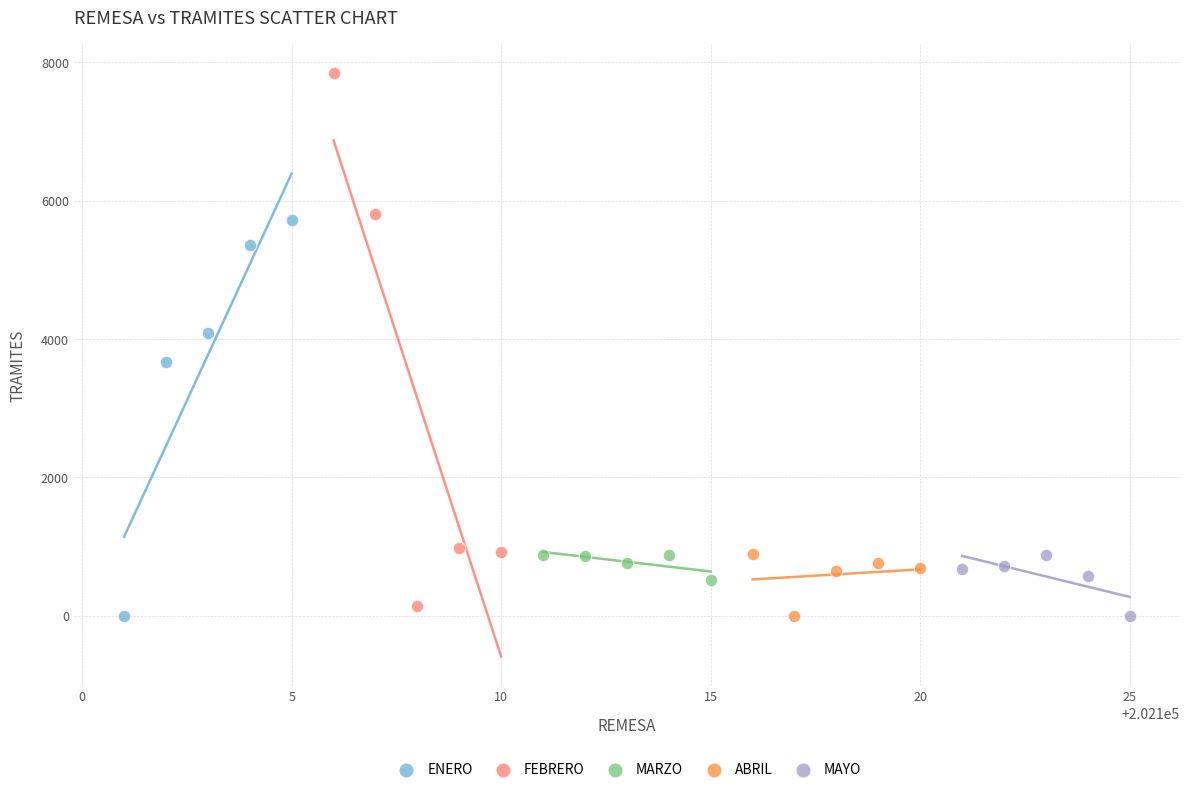

What are all the series names shown in the legend?

ENERO, FEBRERO, MARZO, ABRIL, MAYO